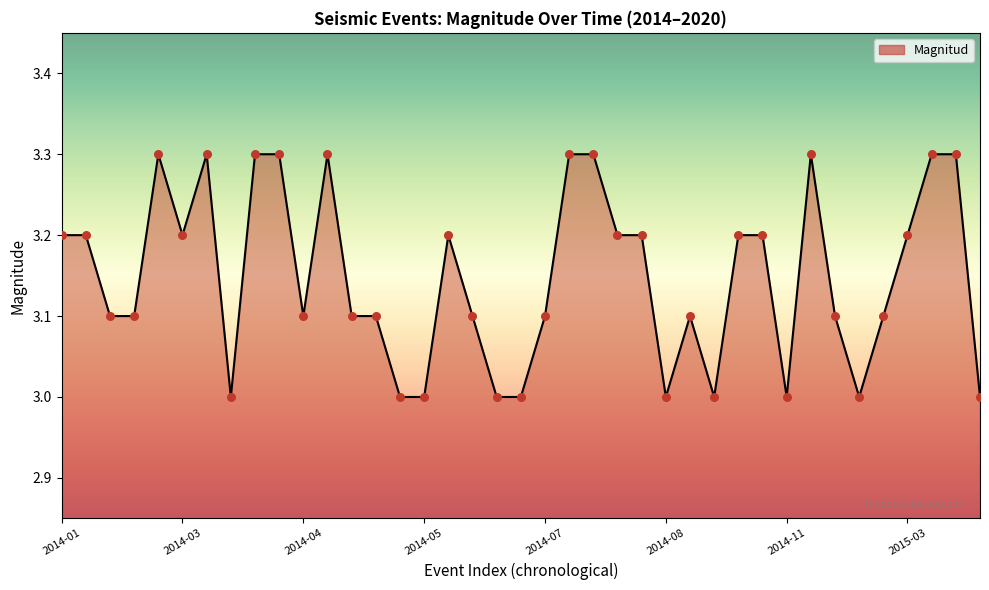

What is the ratio of the value at 21 to the value at 27?

1.1